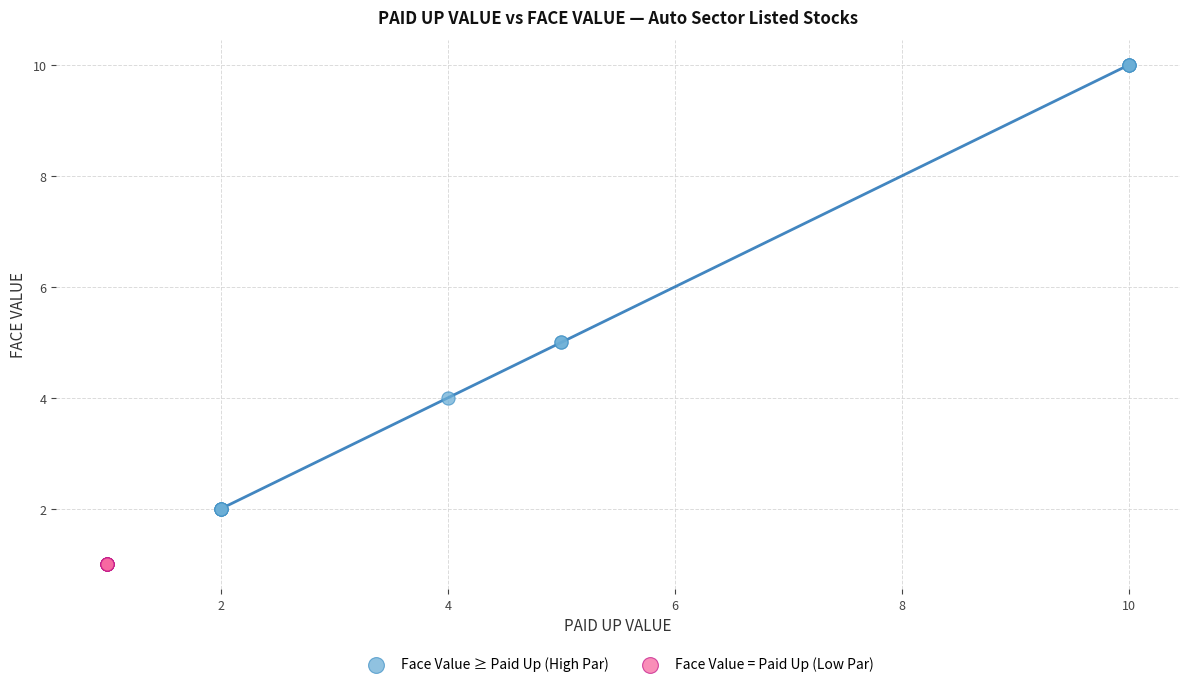

Which series reaches the minimum Y coordinate?

Face Value = Paid Up (Low Par)